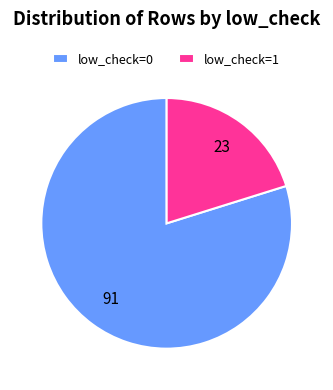

Which slice is the smallest?

low_check=1